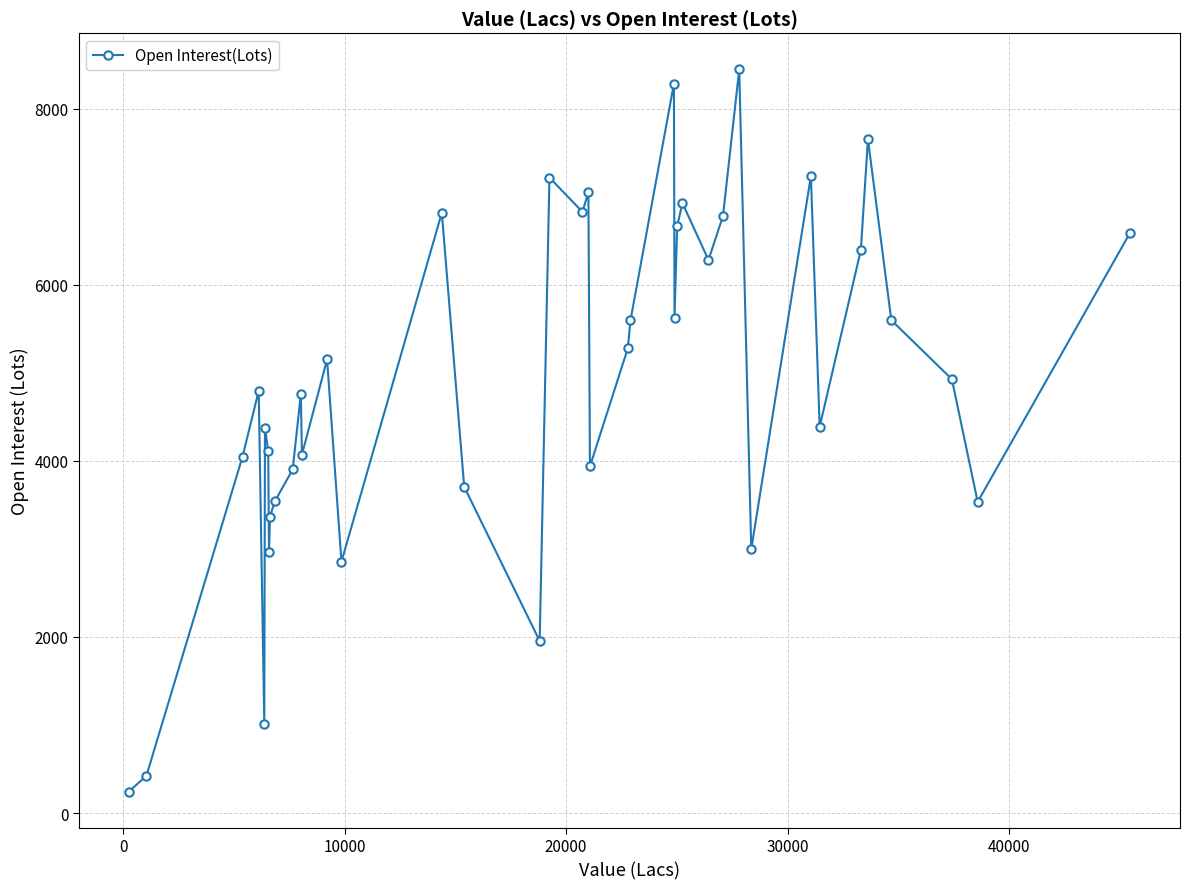

What is the value of the 33rd point from the left?

7231